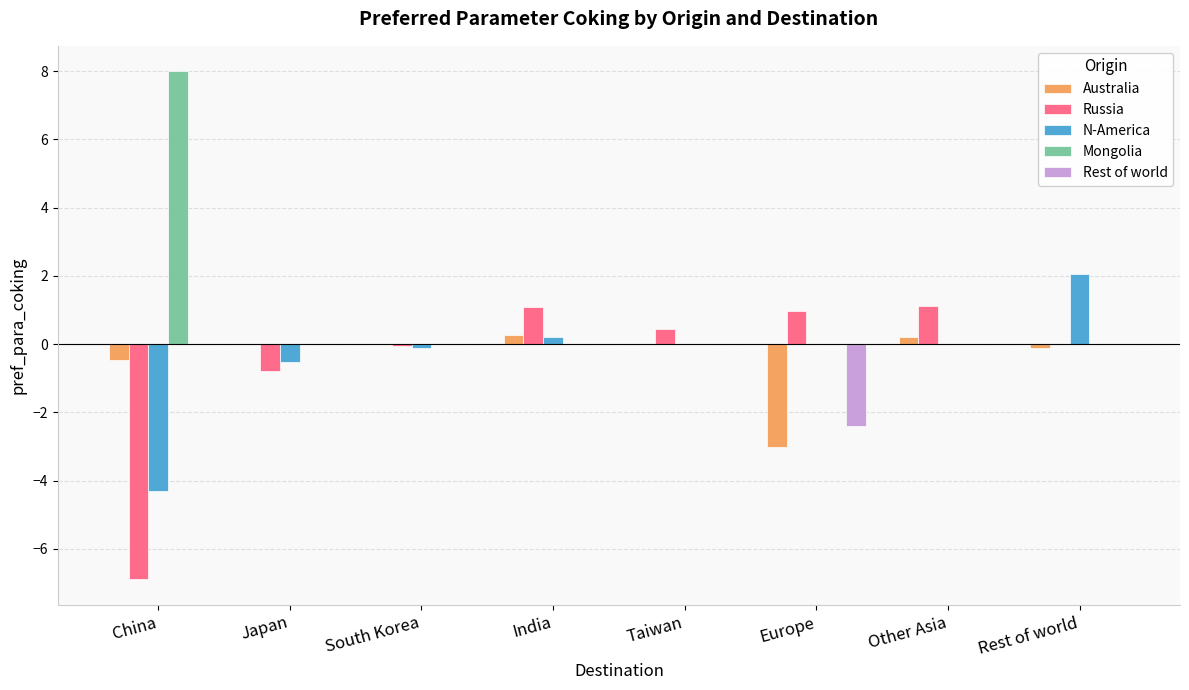

At which label is Australia closest to -1?

China